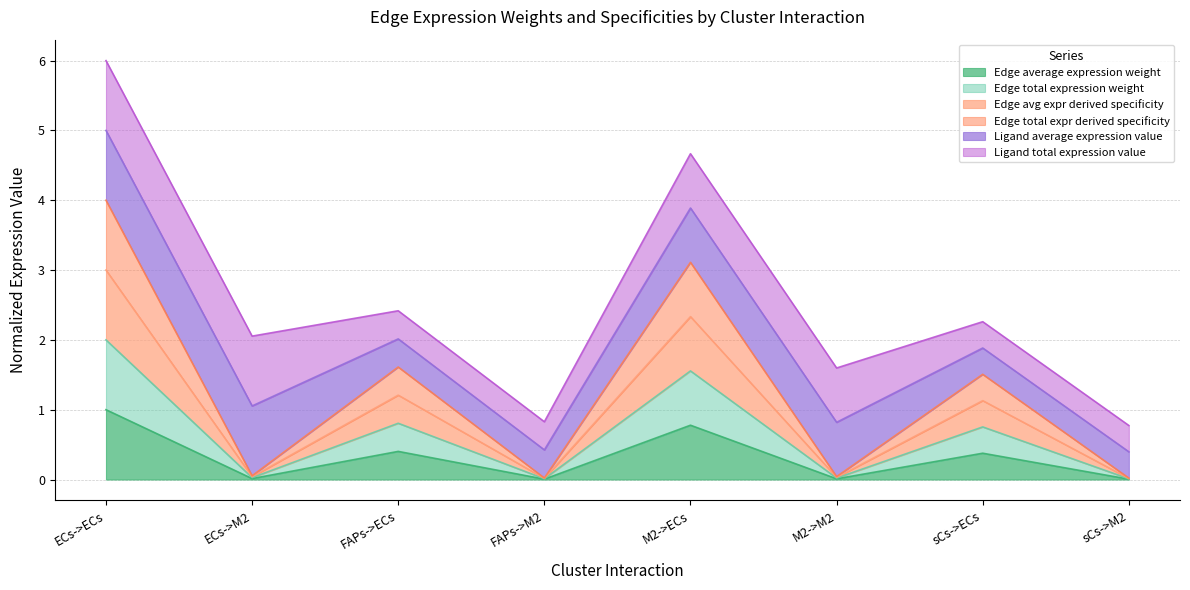

True or false: Edge total expression weight has more than 0 points higher than both neighbors.

True